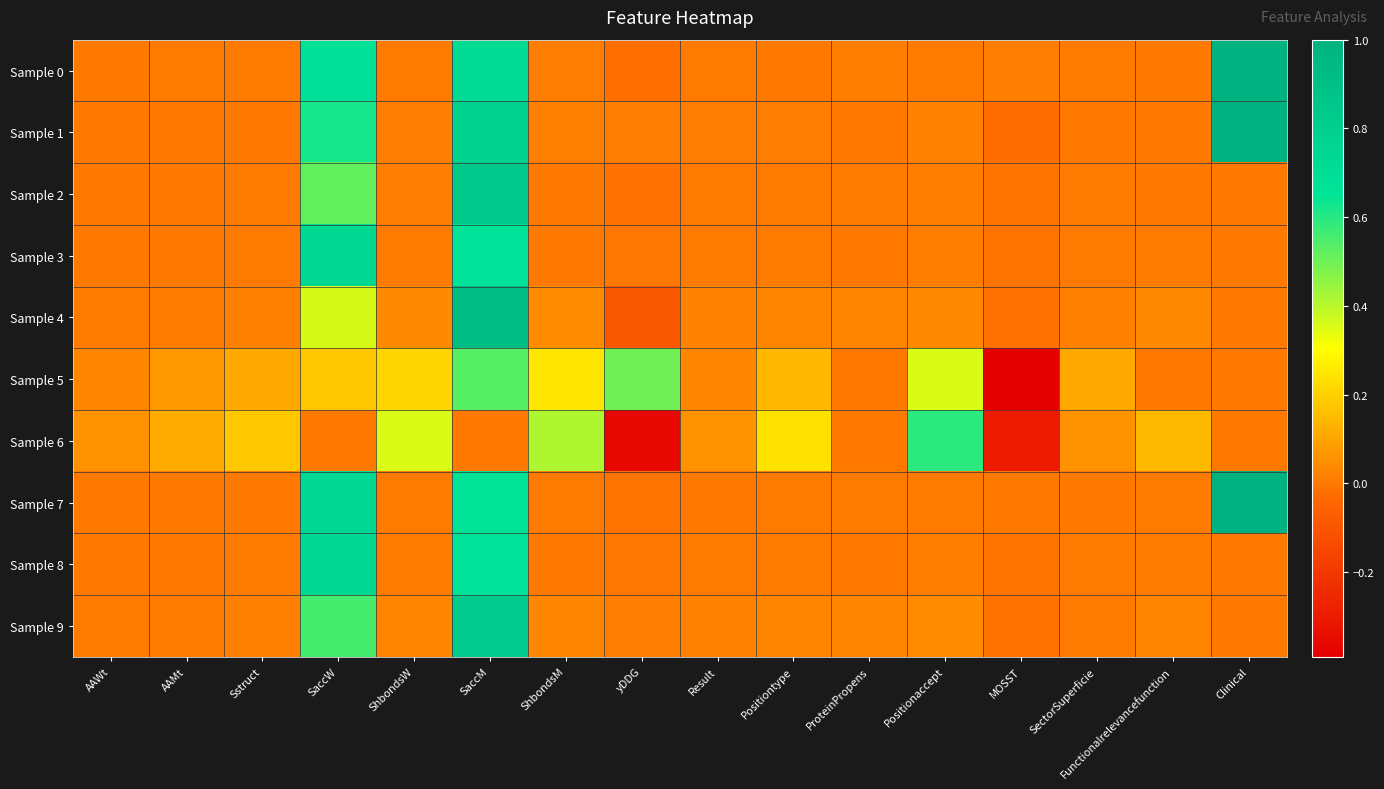

At how many categories does at least one series exceed 0?

16